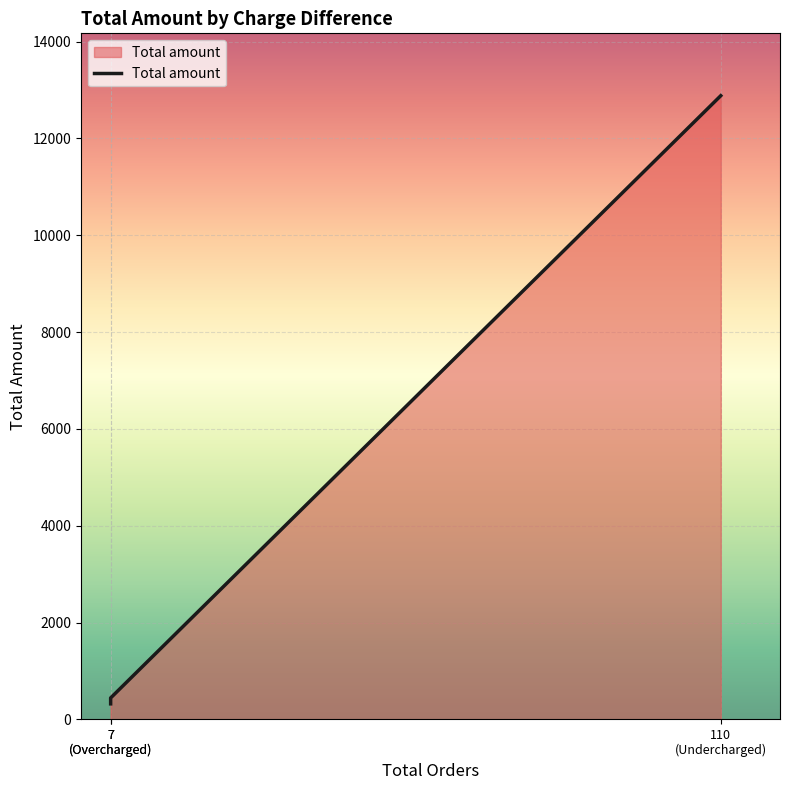

What is the maximum value shown in the chart?

12883.6